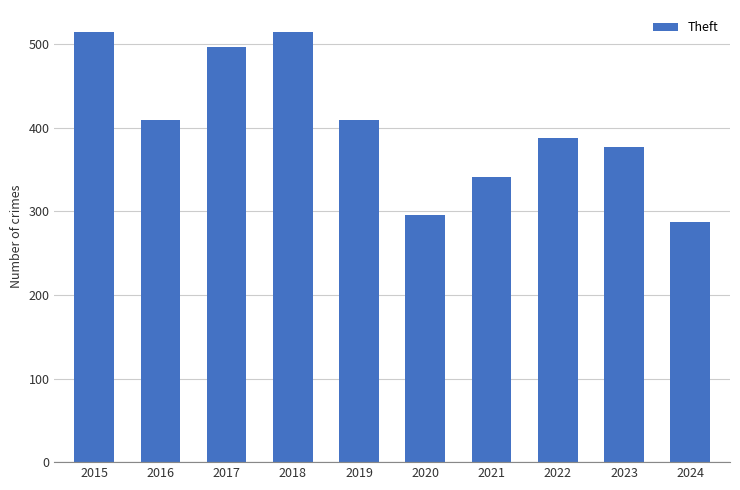

What is the difference between the second highest and minimum values?

228